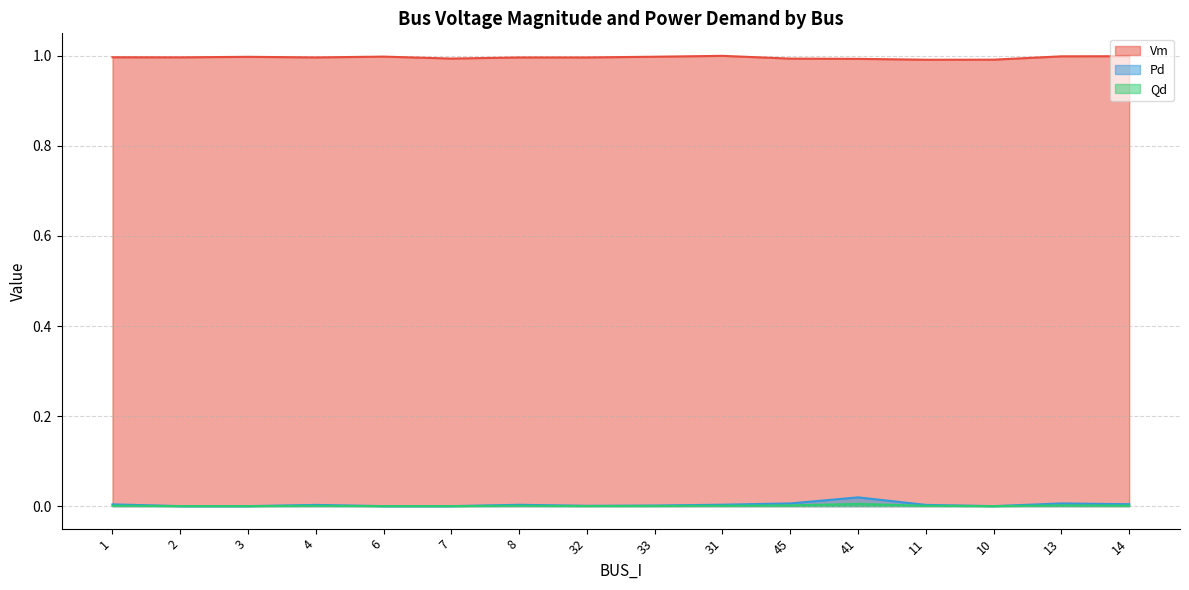

True or false: Qd has a value of 0.0 at 7.

False